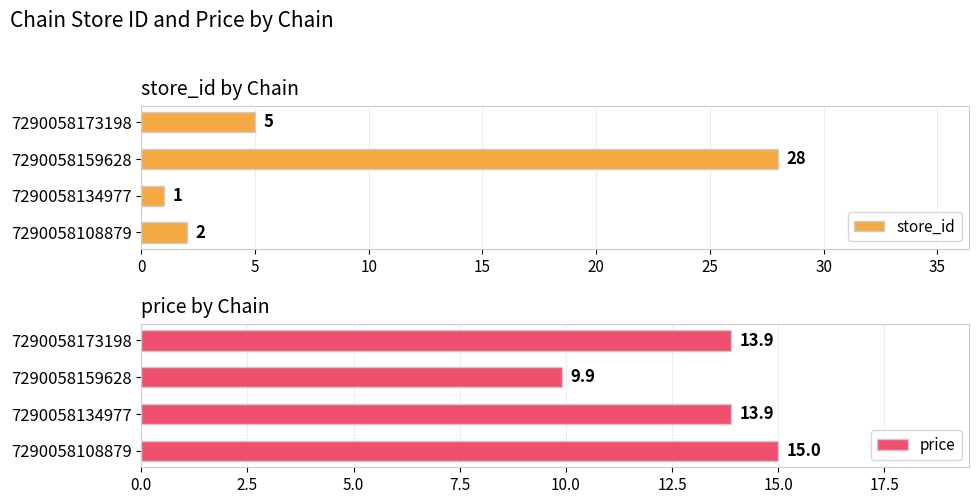

List the labels in order of store_id value, largest first.

7290058159628, 7290058173198, 7290058108879, 7290058134977